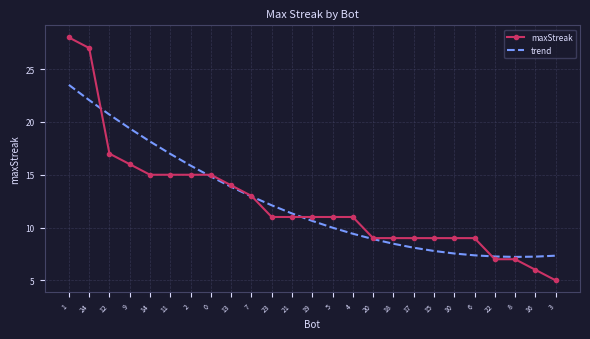

What is the total value across all series at 24?

49.1